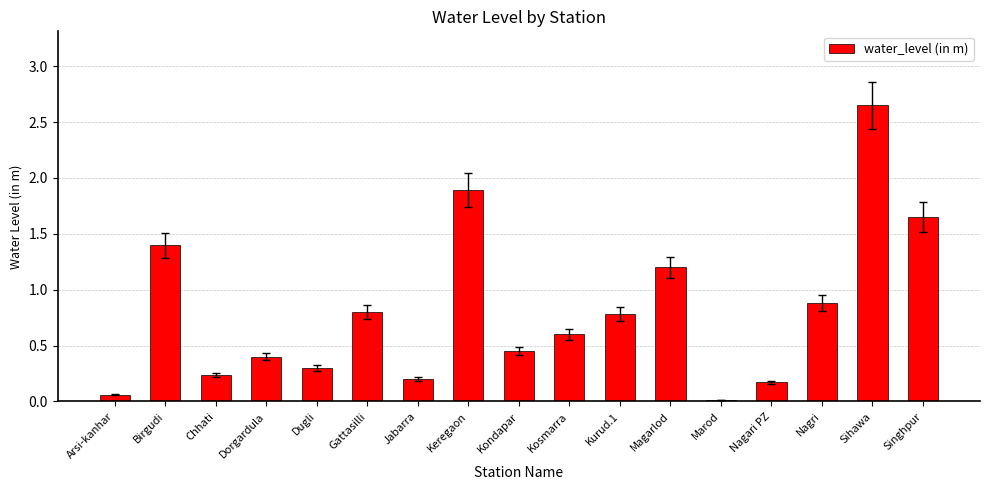

How many bars are there in total?

17